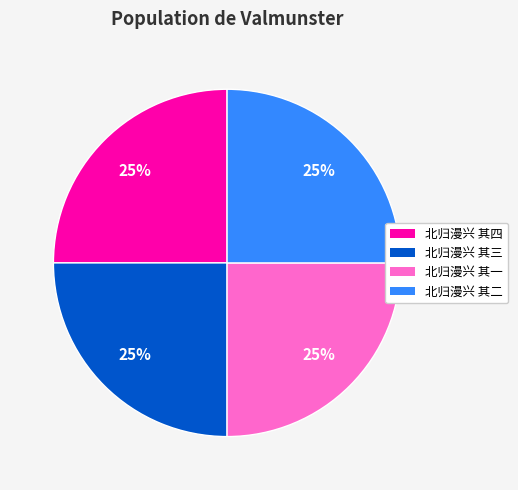

How many slices are in this pie chart?

4